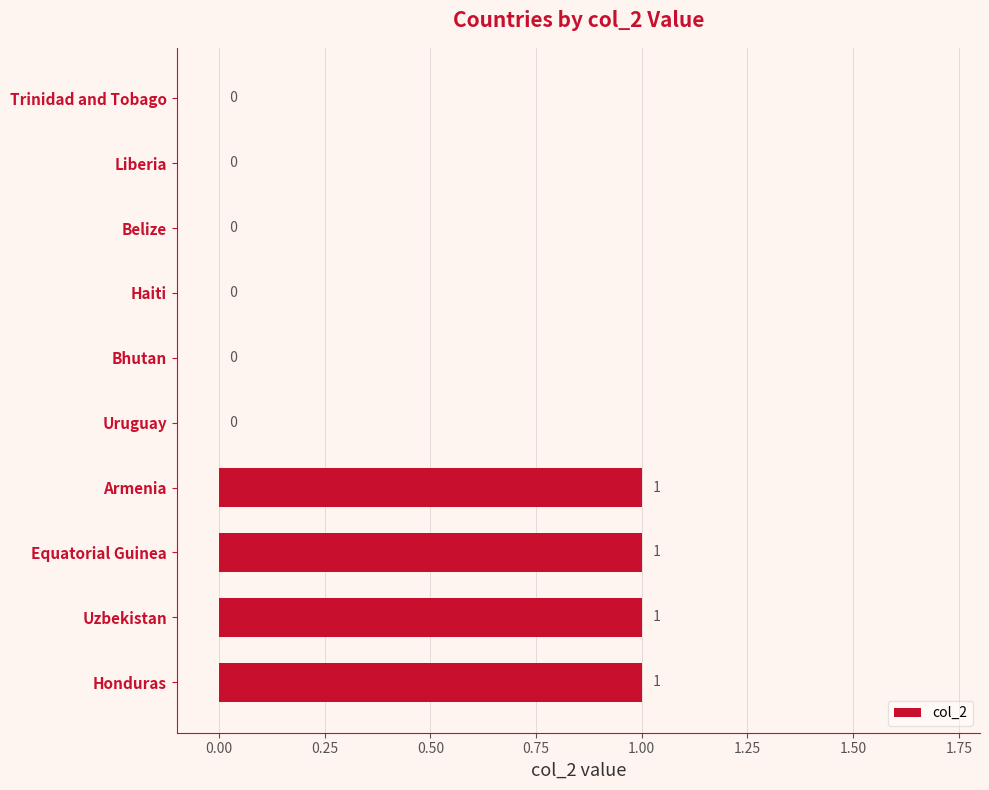

Is it true that the value at Trinidad and Tobago is 1?

False